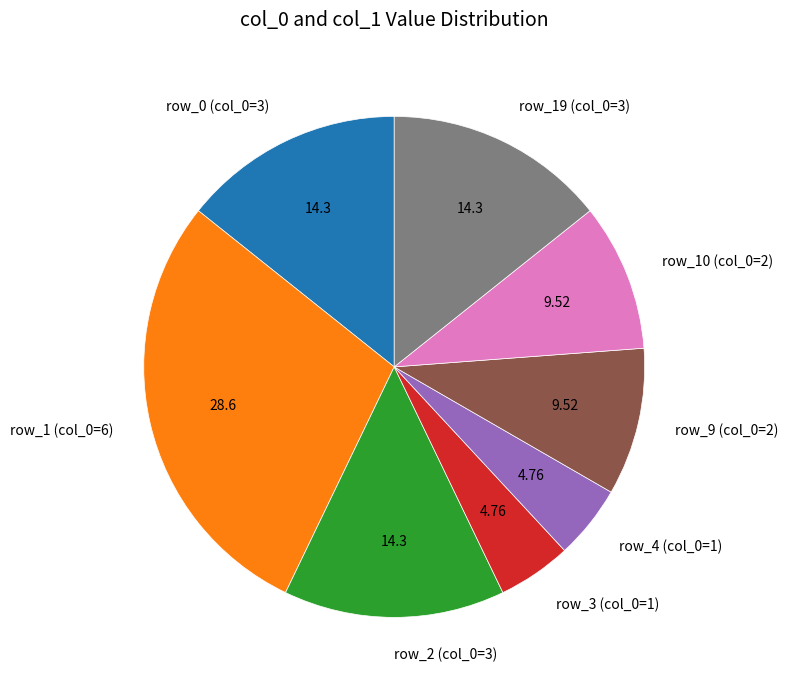

Approximately how many times larger is the value at row_0 (col_0=3) compared to row_9 (col_0=2)?

1.5